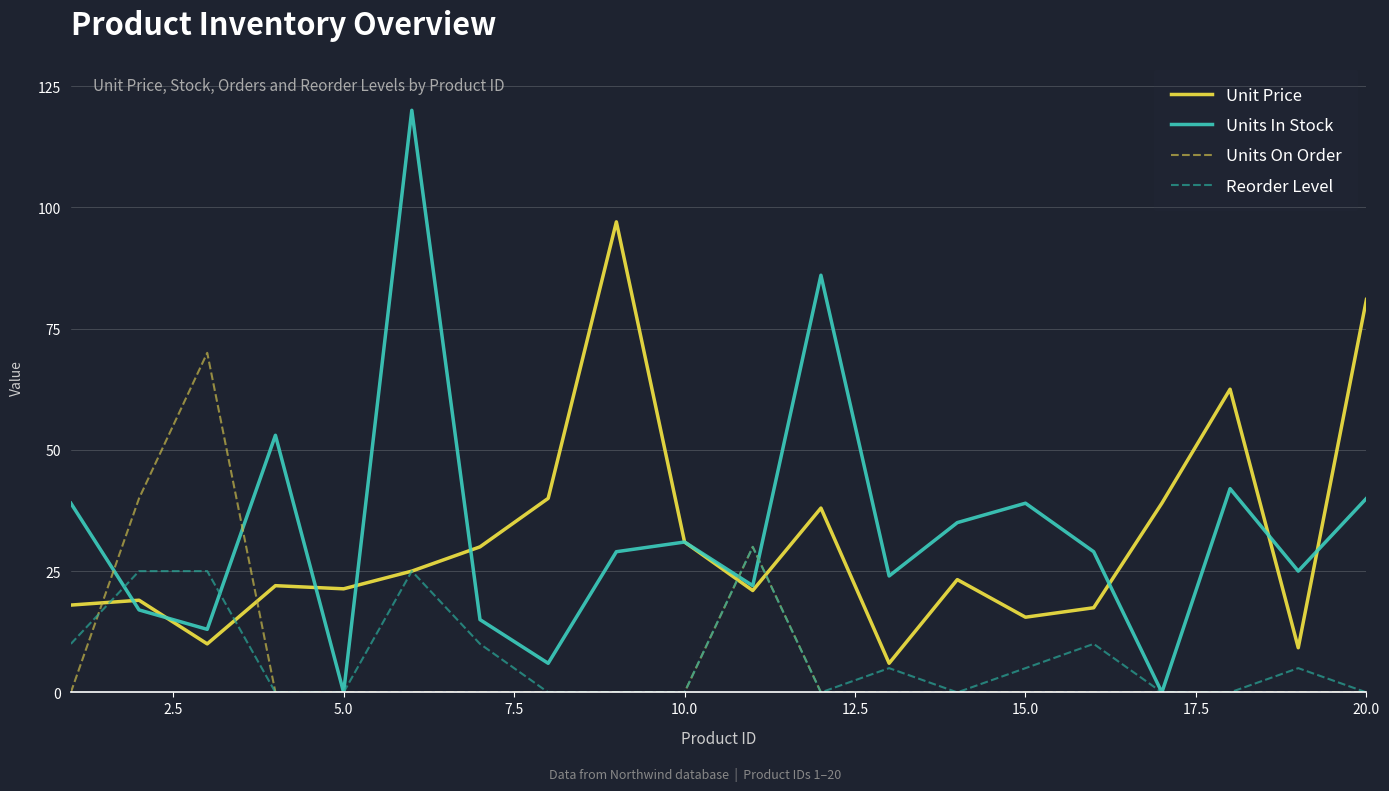

What is the greatest value displayed?

120.0